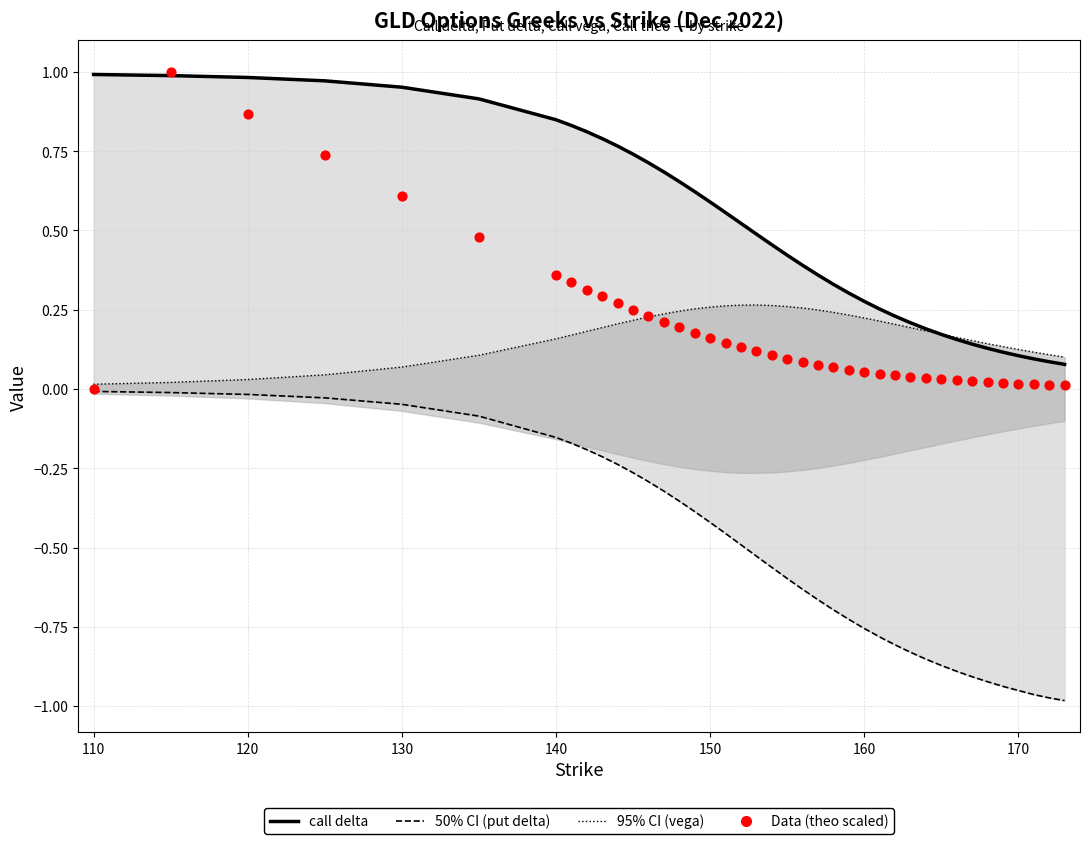

Which series reaches the maximum Y coordinate?

theo call (Data, scaled)